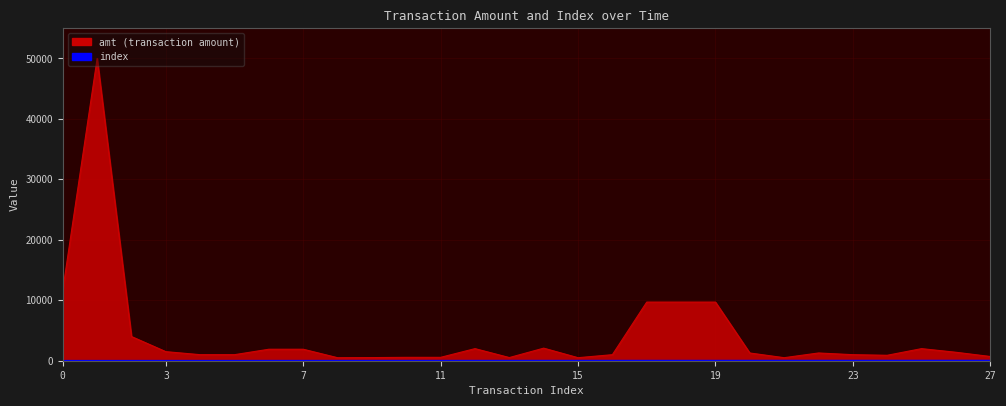

Is it true that amt equals 498.0 at 8?

True